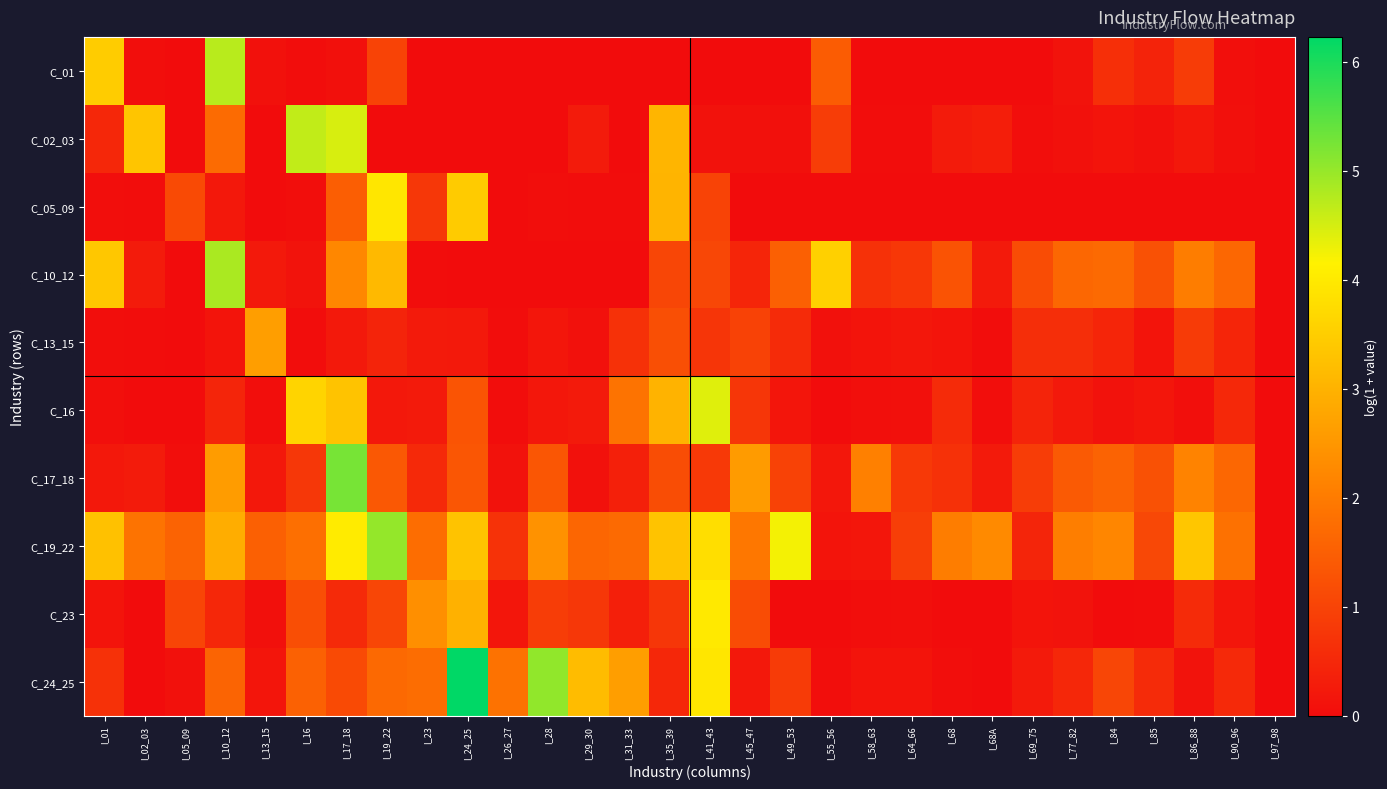

Reading left to right, what are all the values shown in this chart?

C_01: I_01=3.5	I_02_03=0.0	I_05_09=0.0	I_10_12=4.7	I_13_15=0.1	I_16=0.0	I_17_18=0.1	I_19_22=1.0	I_23=0.0	I_24_25=0.0	I_26_27=0.0	I_28=0.0	I_29_30=0.0	I_31_33=0.0	I_35_39=0.0	I_41_43=0.0	I_45_47=0.0	I_49_53=0.0	I_55_56=1.5	I_58_63=0.0	I_64_66=0.0	I_68=0.0	I_68A=0.0	I_69_75=0.0	I_77_82=0.1	I_84=0.6	I_85=0.4	I_86_88=0.9	I_90_96=0.0	I_97_98=0.0
C_02_03: I_01=0.5	I_02_03=3.3	I_05_09=0.0	I_10_12=1.7	I_13_15=0.0	I_16=4.7	I_17_18=4.5	I_19_22=0.0	I_23=0.0	I_24_25=0.0	I_26_27=0.0	I_28=0.0	I_29_30=0.3	I_31_33=0.0	I_35_39=3.1	I_41_43=0.1	I_45_47=0.1	I_49_53=0.1	I_55_56=0.9	I_58_63=0.0	I_64_66=0.0	I_68=0.3	I_68A=0.3	I_69_75=0.0	I_77_82=0.1	I_84=0.1	I_85=0.1	I_86_88=0.2	I_90_96=0.1	I_97_98=0.0
C_05_09: I_01=0.0	I_02_03=0.0	I_05_09=1.1	I_10_12=0.2	I_13_15=0.0	I_16=0.0	I_17_18=1.5	I_19_22=3.9	I_23=0.8	I_24_25=3.5	I_26_27=0.0	I_28=0.0	I_29_30=0.0	I_31_33=0.0	I_35_39=3.0	I_41_43=1.0	I_45_47=0.0	I_49_53=0.0	I_55_56=0.0	I_58_63=0.0	I_64_66=0.0	I_68=0.0	I_68A=0.0	I_69_75=0.0	I_77_82=0.0	I_84=0.0	I_85=0.0	I_86_88=0.0	I_90_96=0.0	I_97_98=0.0
C_10_12: I_01=3.4	I_02_03=0.3	I_05_09=0.0	I_10_12=4.8	I_13_15=0.2	I_16=0.1	I_17_18=2.2	I_19_22=3.1	I_23=0.0	I_24_25=0.0	I_26_27=0.0	I_28=0.0	I_29_30=0.0	I_31_33=0.0	I_35_39=1.1	I_41_43=1.1	I_45_47=0.5	I_49_53=1.5	I_55_56=3.6	I_58_63=0.7	I_64_66=0.8	I_68=1.3	I_68A=0.2	I_69_75=1.2	I_77_82=1.6	I_84=1.7	I_85=1.2	I_86_88=2.0	I_90_96=1.6	I_97_98=0.0
C_13_15: I_01=0.0	I_02_03=0.0	I_05_09=0.0	I_10_12=0.1	I_13_15=2.6	I_16=0.0	I_17_18=0.2	I_19_22=0.4	I_23=0.3	I_24_25=0.2	I_26_27=0.0	I_28=0.2	I_29_30=0.1	I_31_33=0.7	I_35_39=1.2	I_41_43=0.7	I_45_47=1.0	I_49_53=0.6	I_55_56=0.1	I_58_63=0.1	I_64_66=0.2	I_68=0.1	I_68A=0.0	I_69_75=0.6	I_77_82=0.6	I_84=0.5	I_85=0.1	I_86_88=0.8	I_90_96=0.5	I_97_98=0.0
C_16: I_01=0.0	I_02_03=0.0	I_05_09=0.0	I_10_12=0.4	I_13_15=0.0	I_16=3.6	I_17_18=3.3	I_19_22=0.2	I_23=0.3	I_24_25=1.3	I_26_27=0.0	I_28=0.2	I_29_30=0.3	I_31_33=1.9	I_35_39=3.0	I_41_43=4.4	I_45_47=0.8	I_49_53=0.2	I_55_56=0.0	I_58_63=0.0	I_64_66=0.1	I_68=0.6	I_68A=0.0	I_69_75=0.4	I_77_82=0.2	I_84=0.1	I_85=0.2	I_86_88=0.1	I_90_96=0.5	I_97_98=0.0
C_17_18: I_01=0.2	I_02_03=0.3	I_05_09=0.0	I_10_12=2.6	I_13_15=0.2	I_16=0.8	I_17_18=5.3	I_19_22=1.4	I_23=0.5	I_24_25=1.3	I_26_27=0.1	I_28=1.3	I_29_30=0.1	I_31_33=0.4	I_35_39=1.2	I_41_43=0.8	I_45_47=2.6	I_49_53=1.0	I_55_56=0.2	I_58_63=2.1	I_64_66=0.8	I_68=0.7	I_68A=0.3	I_69_75=0.9	I_77_82=1.4	I_84=1.6	I_85=1.2	I_86_88=2.1	I_90_96=1.6	I_97_98=0.0
C_19_22: I_01=3.3	I_02_03=1.9	I_05_09=1.6	I_10_12=2.9	I_13_15=1.5	I_16=1.8	I_17_18=4.0	I_19_22=5.0	I_23=1.8	I_24_25=3.3	I_26_27=0.7	I_28=2.4	I_29_30=1.6	I_31_33=1.7	I_35_39=3.3	I_41_43=3.8	I_45_47=1.9	I_49_53=4.2	I_55_56=0.1	I_58_63=0.2	I_64_66=0.9	I_68=2.1	I_68A=2.3	I_69_75=0.4	I_77_82=2.1	I_84=2.2	I_85=1.1	I_86_88=3.4	I_90_96=1.8	I_97_98=0.0
C_23: I_01=0.1	I_02_03=0.0	I_05_09=1.0	I_10_12=0.5	I_13_15=0.1	I_16=1.2	I_17_18=0.5	I_19_22=1.1	I_23=2.4	I_24_25=3.0	I_26_27=0.2	I_28=0.9	I_29_30=0.8	I_31_33=0.4	I_35_39=0.8	I_41_43=4.0	I_45_47=1.1	I_49_53=0.0	I_55_56=0.0	I_58_63=0.0	I_64_66=0.0	I_68=0.0	I_68A=0.0	I_69_75=0.2	I_77_82=0.1	I_84=0.0	I_85=0.0	I_86_88=0.6	I_90_96=0.2	I_97_98=0.0
C_24_25: I_01=0.7	I_02_03=0.0	I_05_09=0.1	I_10_12=1.6	I_13_15=0.2	I_16=1.5	I_17_18=1.1	I_19_22=1.7	I_23=1.7	I_24_25=6.2	I_26_27=1.8	I_28=5.0	I_29_30=3.2	I_31_33=2.6	I_35_39=0.5	I_41_43=3.9	I_45_47=0.2	I_49_53=0.8	I_55_56=0.0	I_58_63=0.2	I_64_66=0.1	I_68=0.0	I_68A=0.0	I_69_75=0.2	I_77_82=0.5	I_84=1.0	I_85=0.6	I_86_88=0.1	I_90_96=0.5	I_97_98=0.0